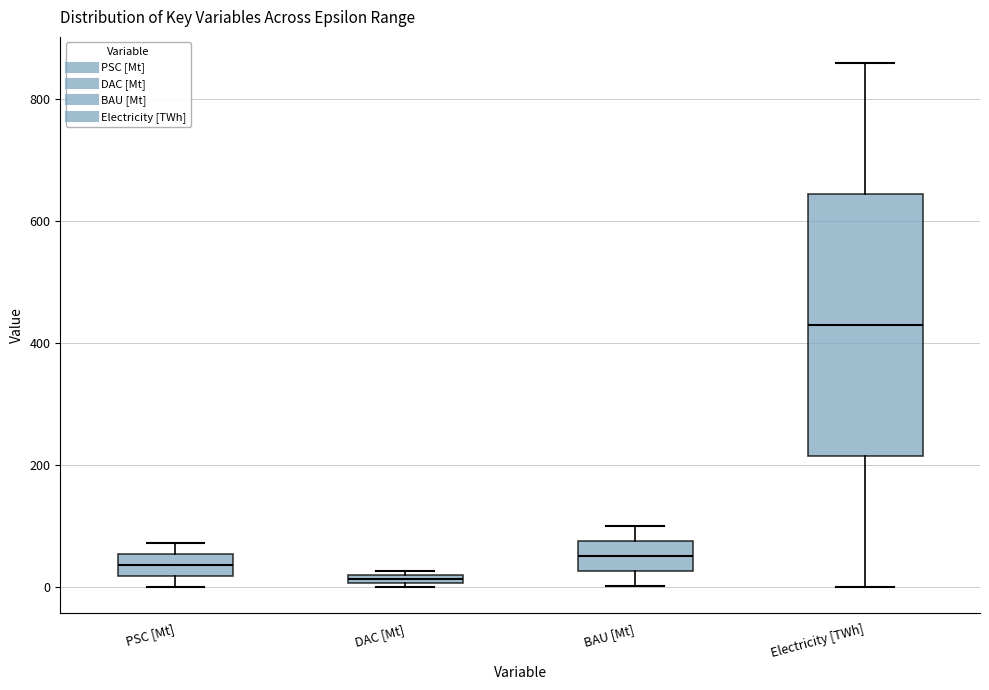

Which box is the tallest, from its lower edge to its upper edge?

Electricity [TWh]